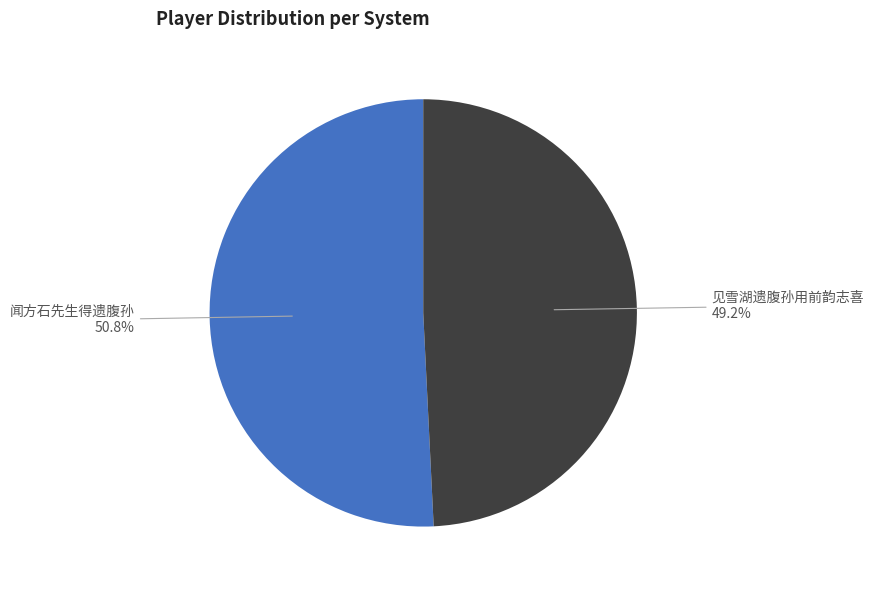

What percentage is NOT represented by 闻方石先生得遗腹孙?

49.2%